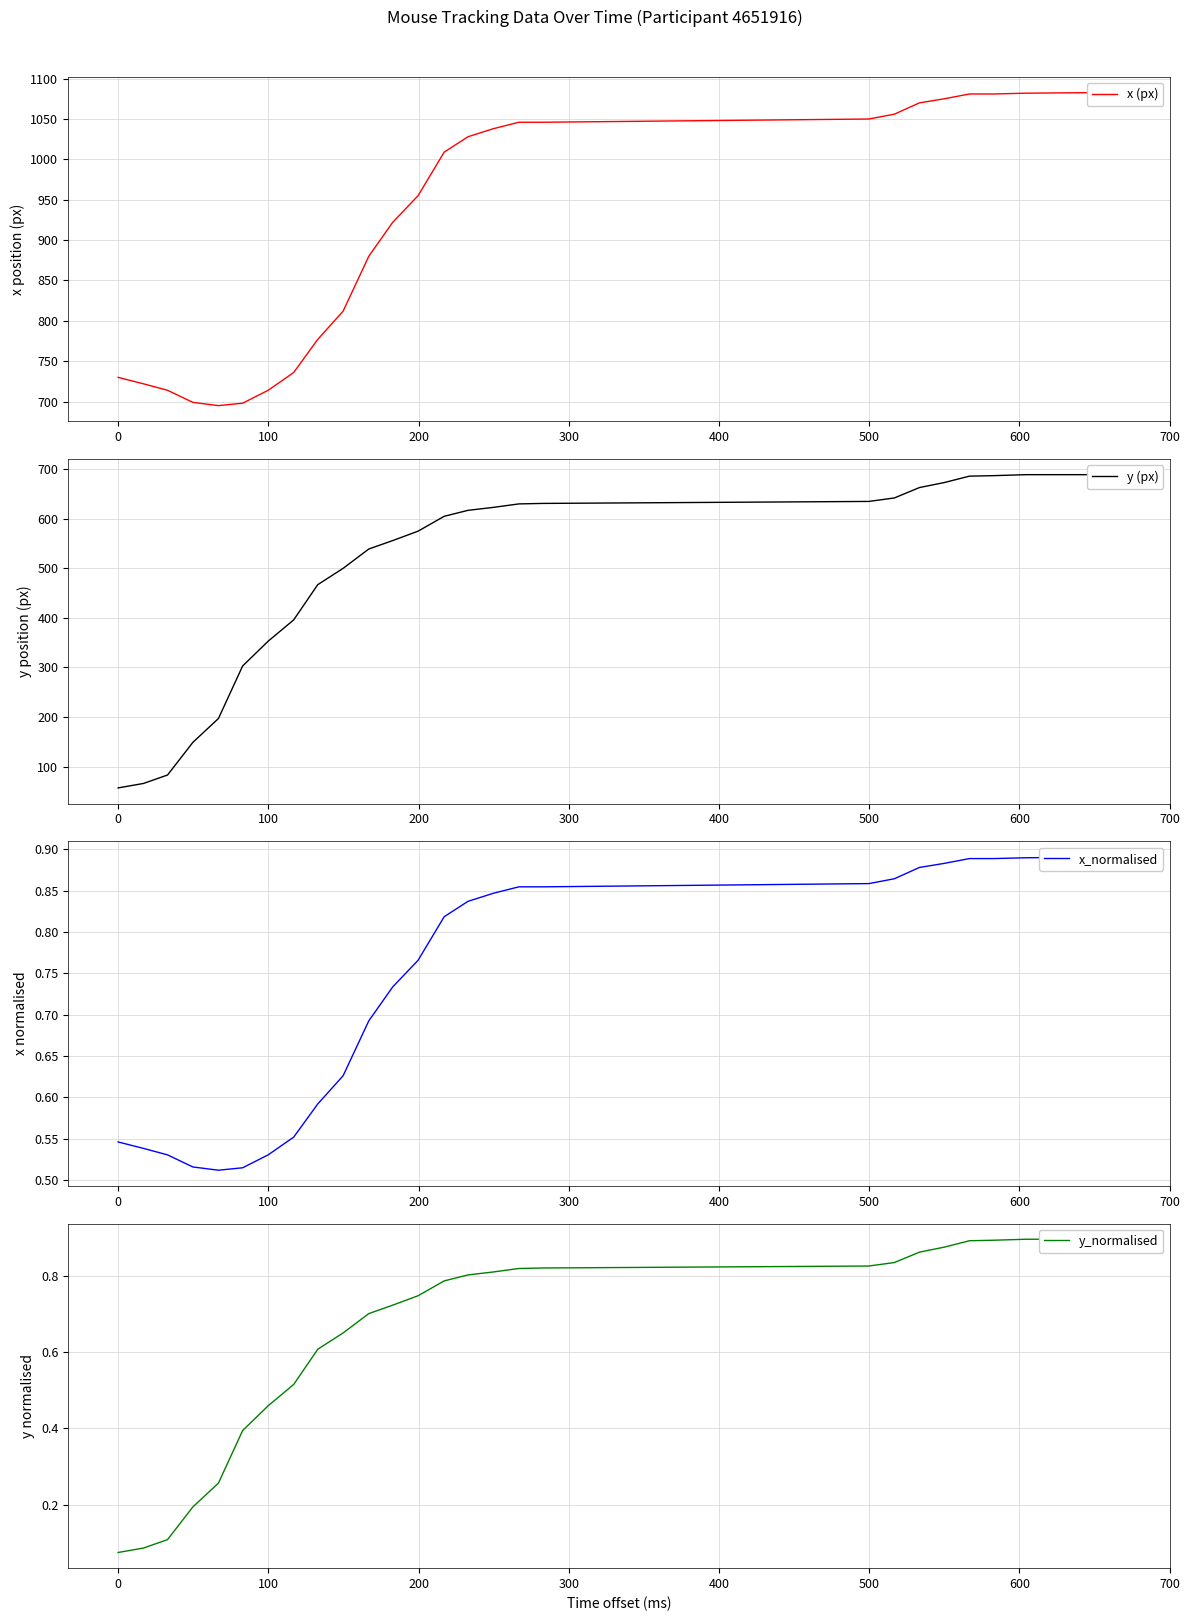

Does the chart have visible grid lines?

Yes